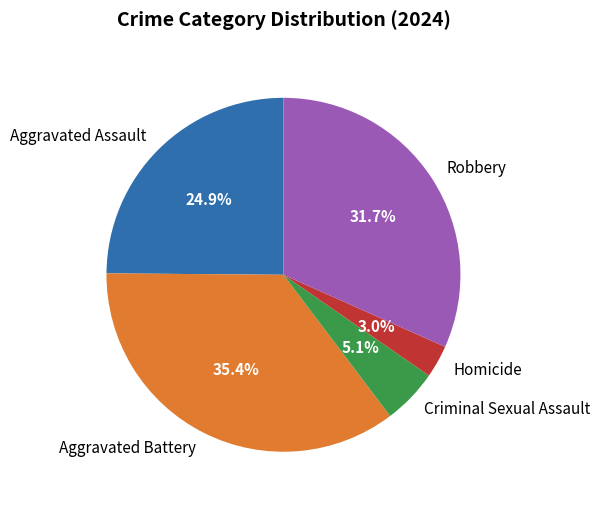

What is the ratio of the value at Criminal Sexual Assault to the value at Homicide?

1.7